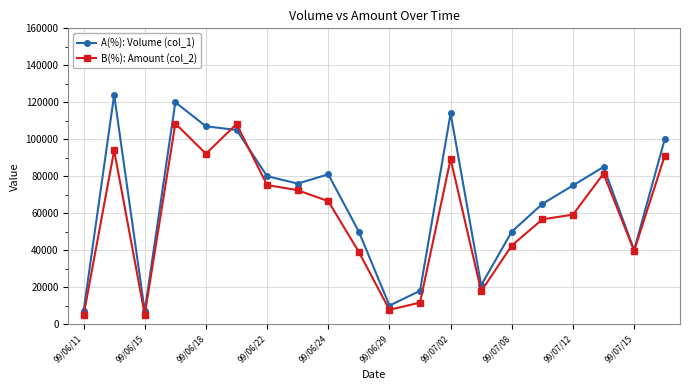

What is the value of the B(%): Amount (col_2) point at the 13th from the left?

89310